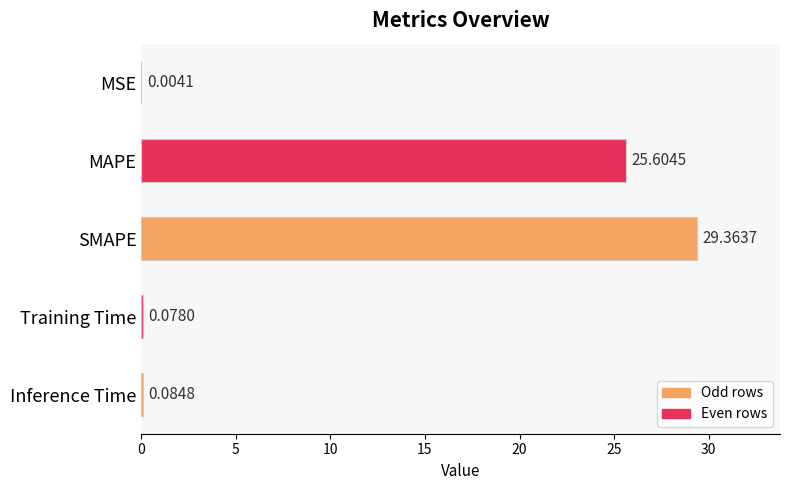

What is the sum of all values?

55.1